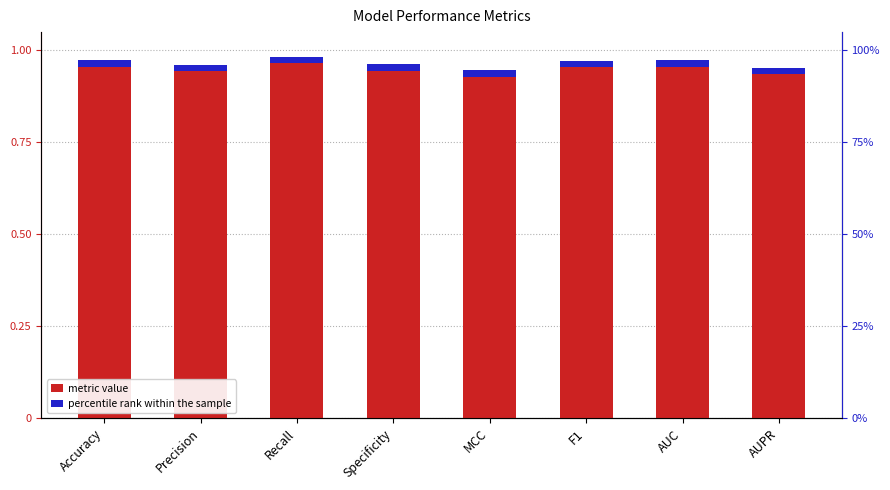

Reading left to right, list all the values displayed in this chart.

metric value: 1.0	1.0	1.0	1.0	0.9	1.0	1.0	1.0
percentile rank within the sample: 0.0	0.0	0.0	0.0	0.0	0.0	0.0	0.0